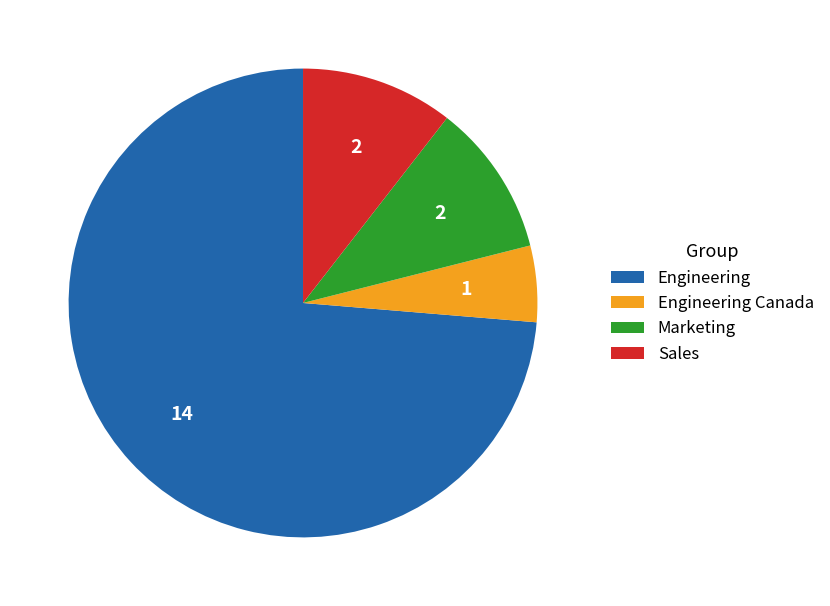

Does any single category account for the majority?

Yes